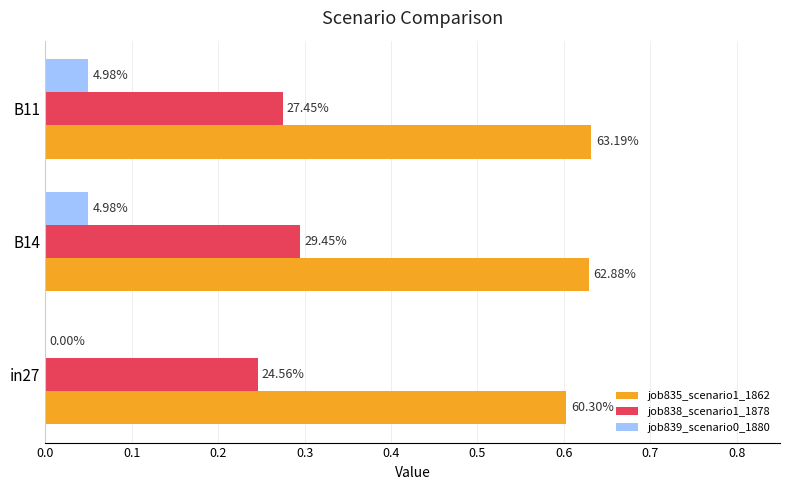

What are all the series names shown in the legend?

job835_scenario1_1862, job838_scenario1_1878, job839_scenario0_1880